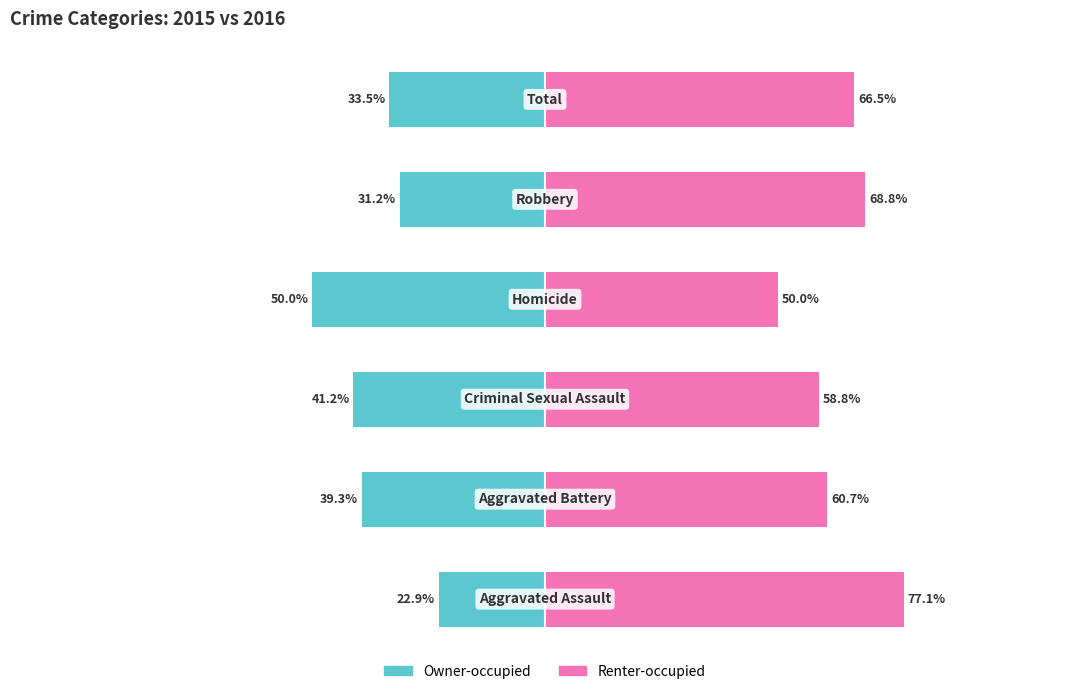

Reading left to right, list all the values displayed in this chart.

Owner-occupied: 0=-22.9	1=-39.3	2=-41.2	3=-50.0	4=-31.2	5=-33.5
Renter-occupied: 0=77.1	1=60.7	2=58.8	3=50.0	4=68.8	5=66.5